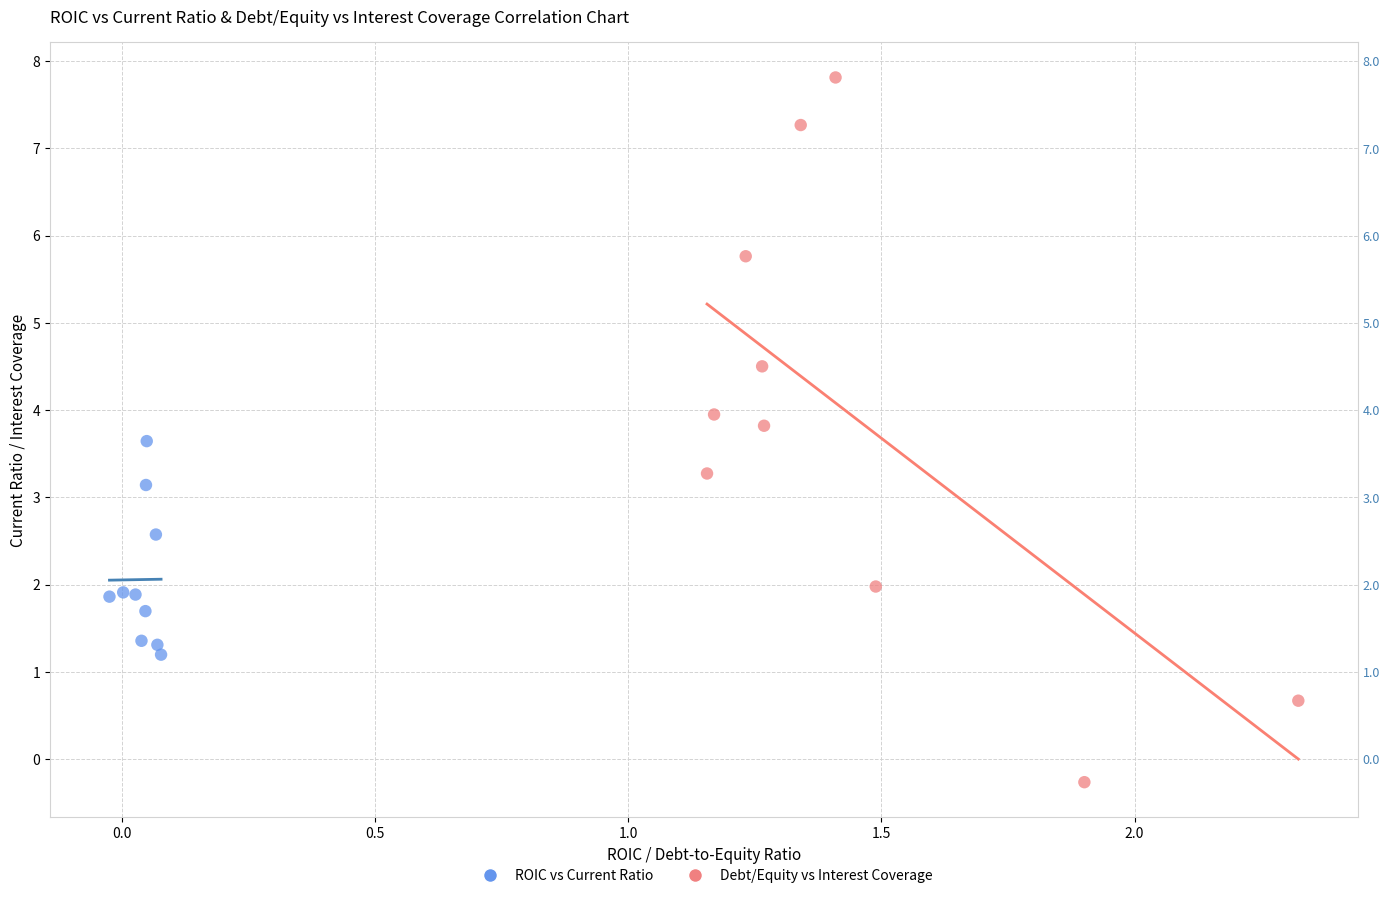

Which series reaches the minimum Y coordinate?

Debt/Equity vs Interest Coverage